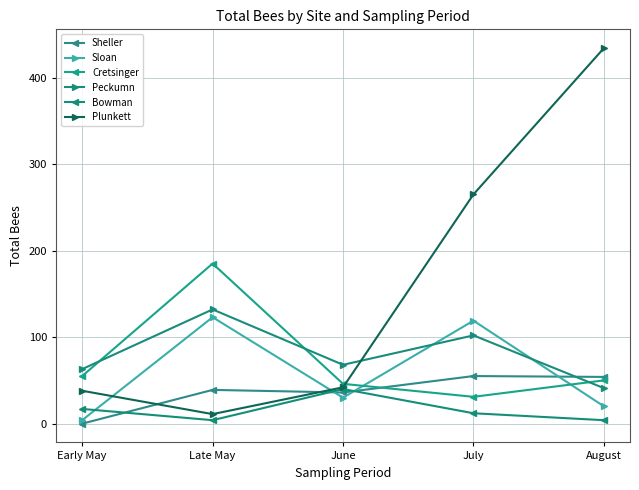

True or false: Peckumn and Bowman cross at least once.

False